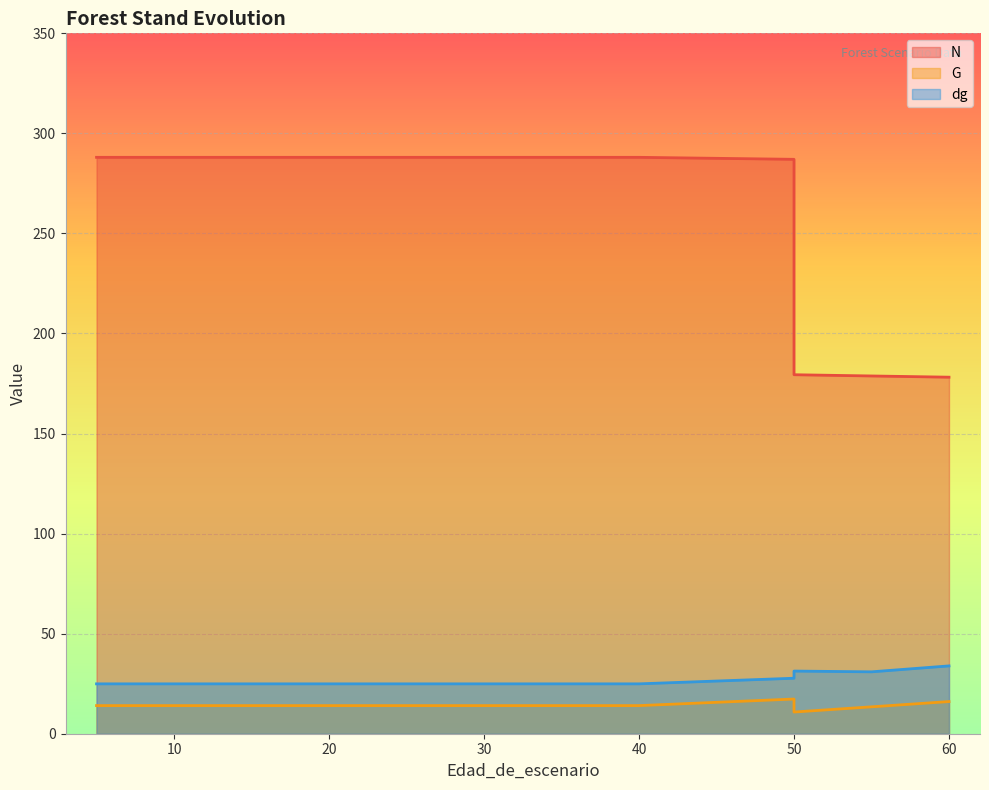

What is the total value across all series at 5?

327.0